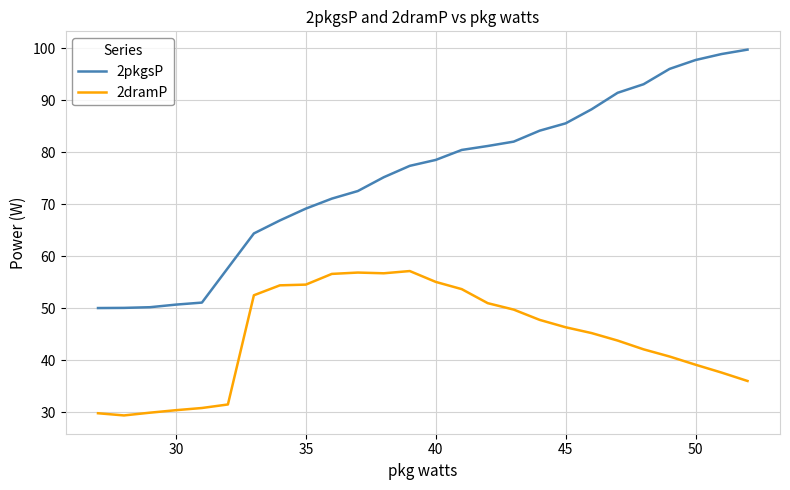

Which series has the largest total across all categories?

2pkgsP